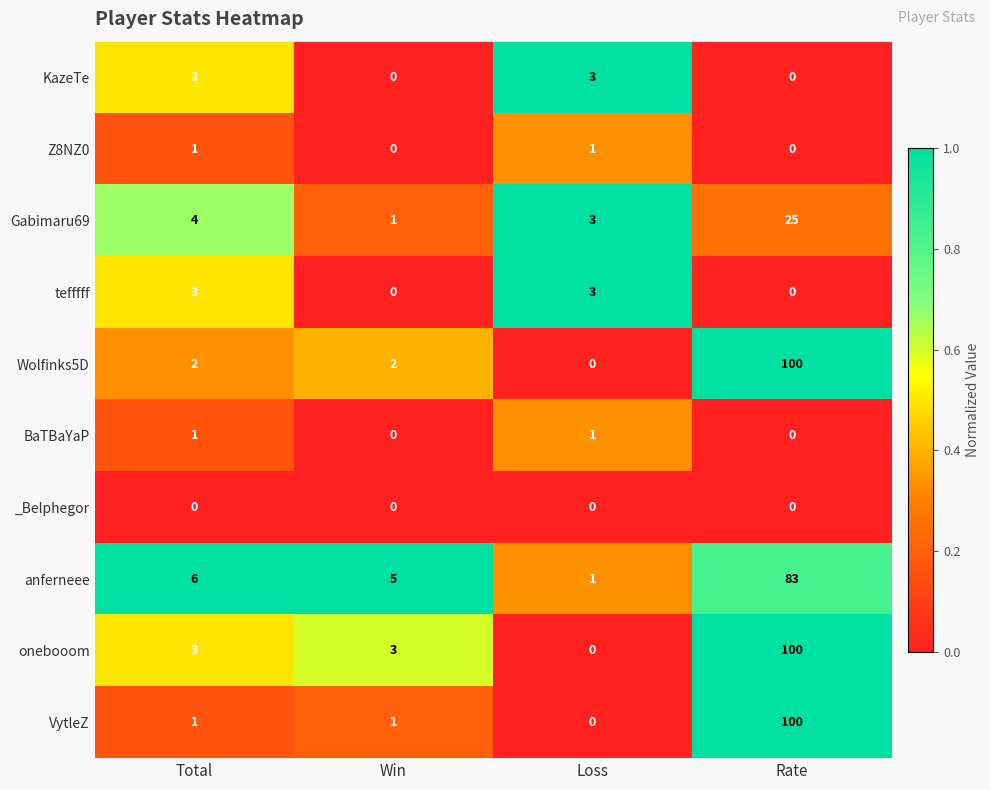

What is the spread (max minus min) of values at Total?

6